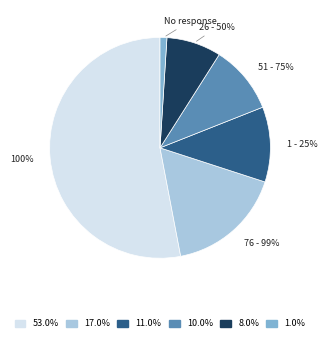

Between 76 - 99% and 100%, which is larger?

100%